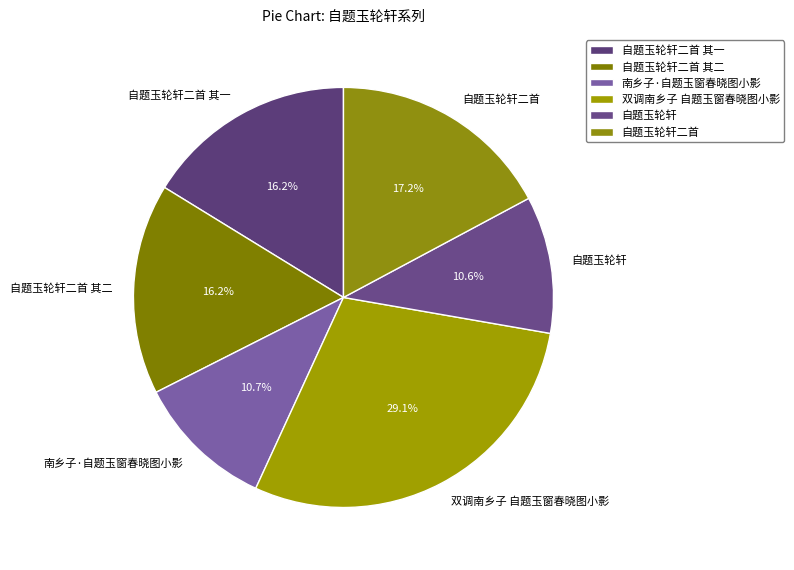

Which slice is the largest?

双调南乡子 自题玉窗春晓图小影